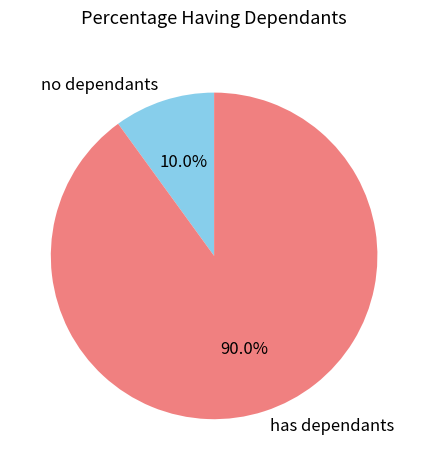

How much of the chart is everything except no dependants?

90.0%